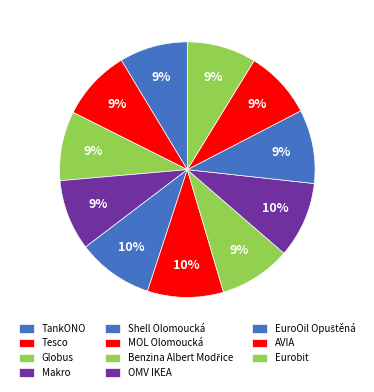

Is the sum of Globus and Eurobit greater than half?

No